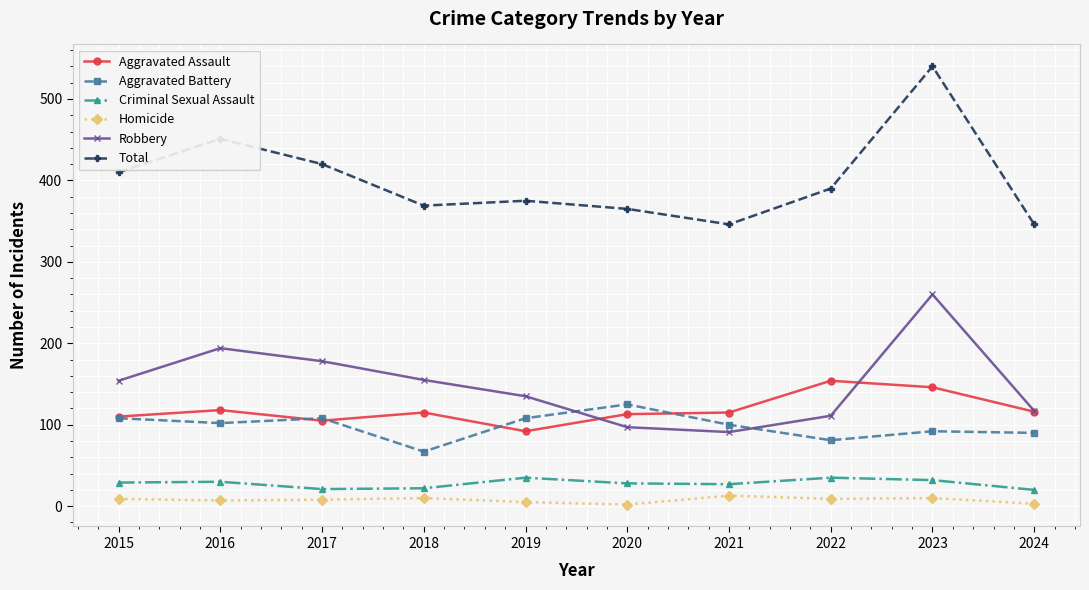

Read the Aggravated Battery value at 2019.

108